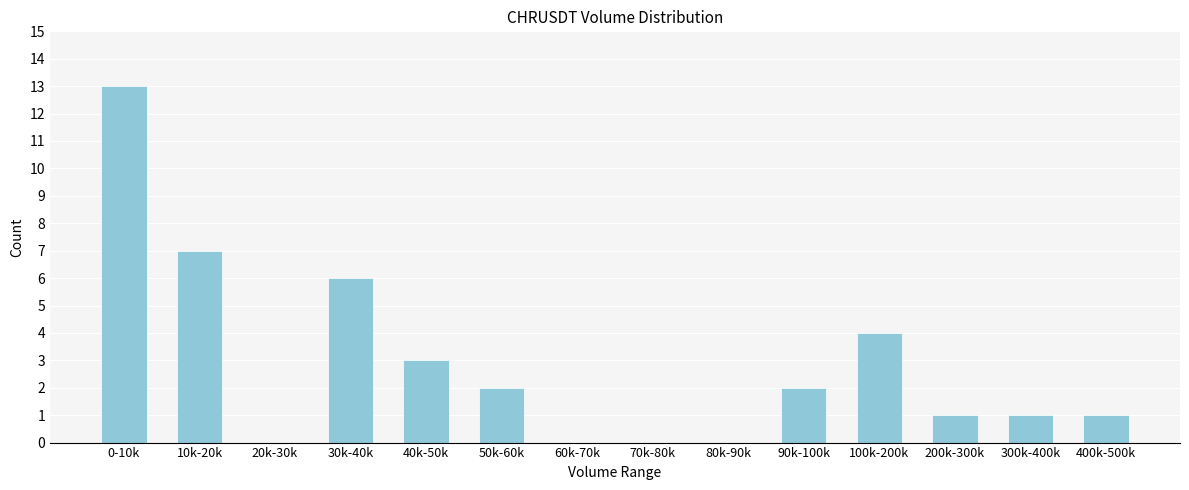

Reading right to left, extract all data points from this chart.

400k-500k=1	300k-400k=1	200k-300k=1	100k-200k=4	90k-100k=2	80k-90k=0	70k-80k=0	60k-70k=0	50k-60k=2	40k-50k=3	30k-40k=6	20k-30k=0	10k-20k=7	0-10k=13